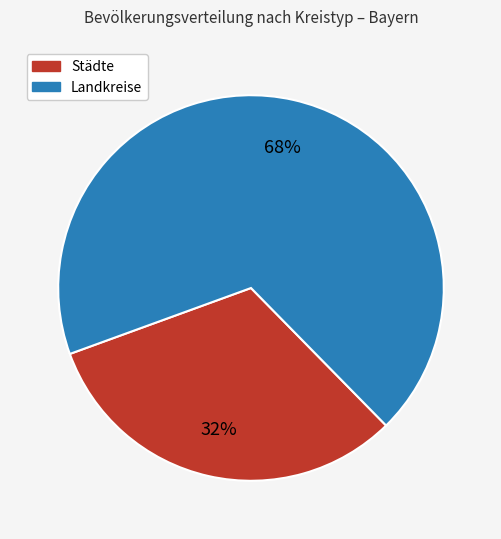

Approximately how many times larger is the value at Landkreise compared to Städte?

2.1